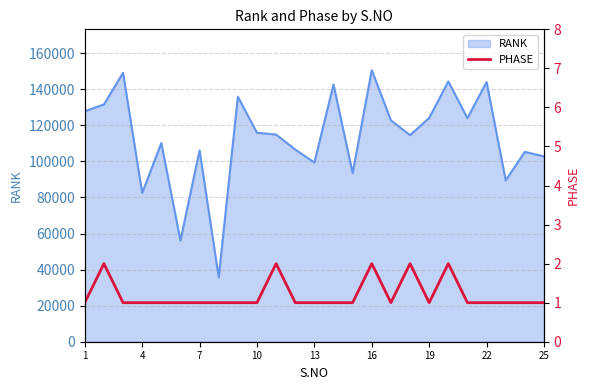

At which label is the value closest to 1?

1